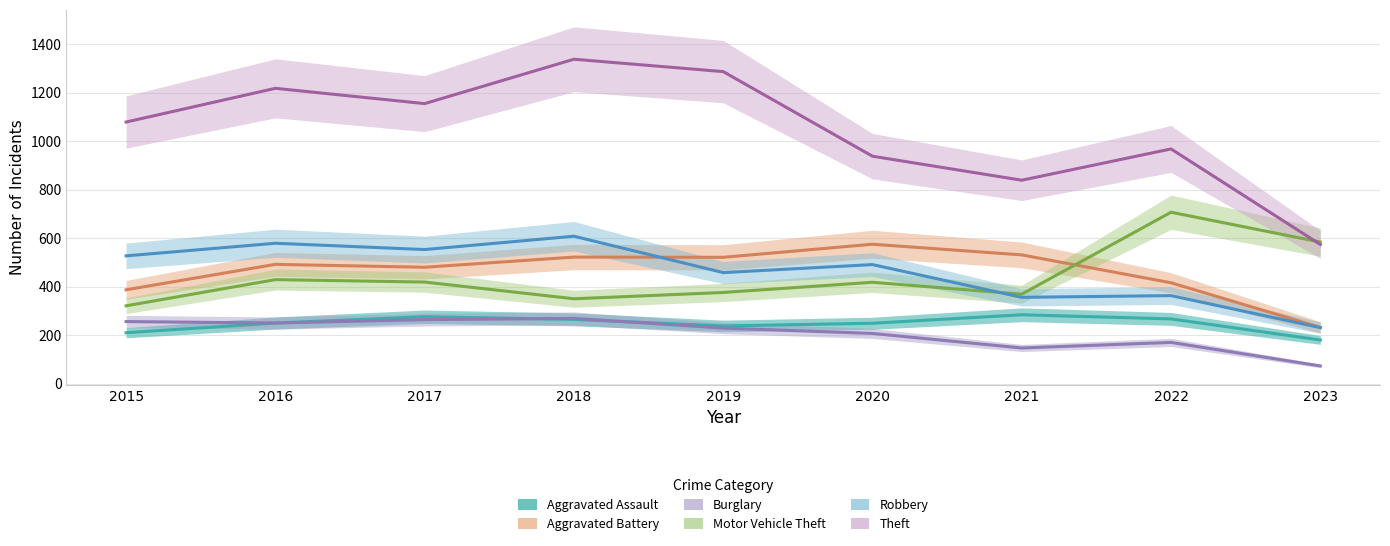

How many lines are shown in the chart?

6